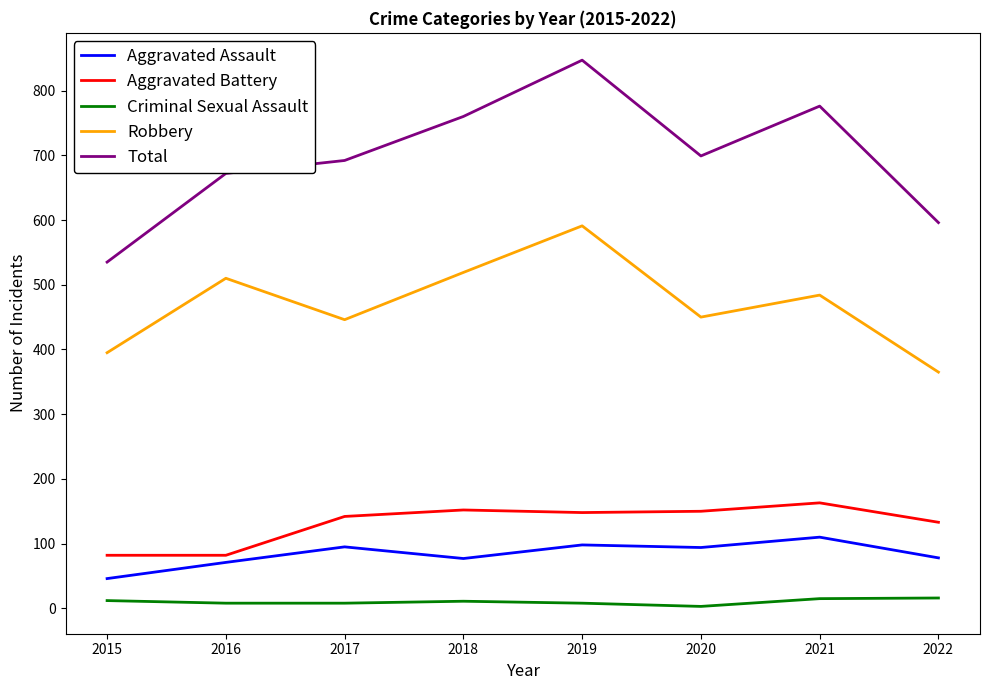

Read the Aggravated Assault value at 2015, to the nearest 10.

50